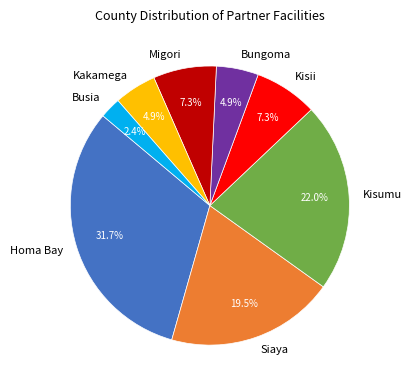

Is it true that Busia is 2% of the pie?

True